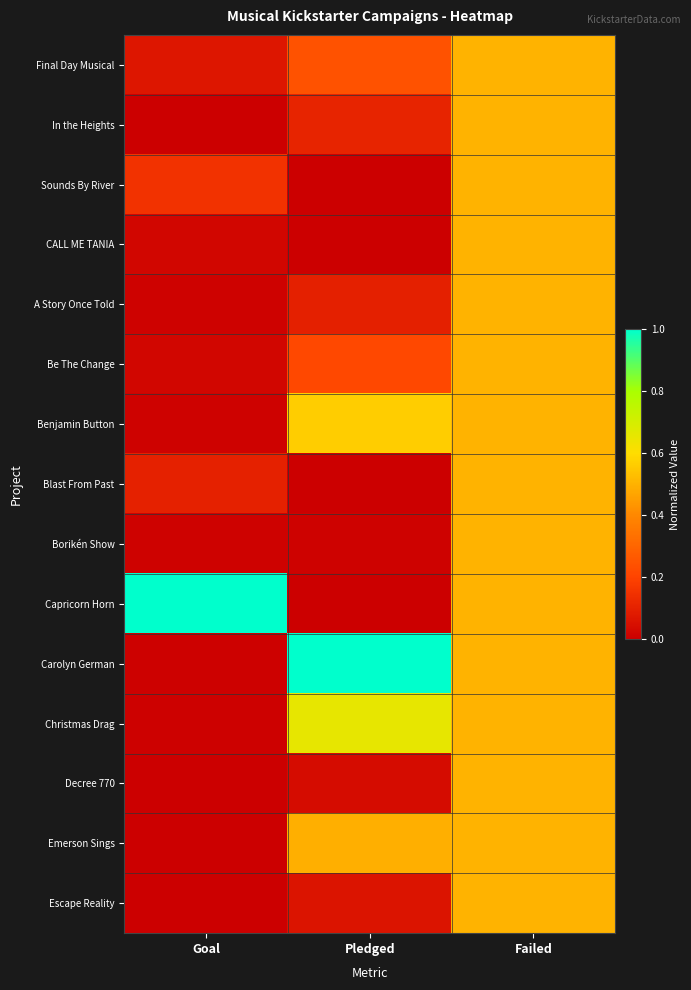

Reading right to left, list all the values displayed in this chart.

Final Day Musical: Failed=0.5	Pledged=0.2	Goal=0.1
In the Heights: Failed=0.5	Pledged=0.1	Goal=0.0
Sounds By River: Failed=0.5	Pledged=0.0	Goal=0.1
CALL ME TANIA: Failed=0.5	Pledged=0.0	Goal=0.0
A Story Once Told: Failed=0.5	Pledged=0.1	Goal=0.0
Be The Change: Failed=0.5	Pledged=0.2	Goal=0.0
Benjamin Button: Failed=0.5	Pledged=0.6	Goal=0.0
Blast From Past: Failed=0.5	Pledged=0.0	Goal=0.1
Borikén Show: Failed=0.5	Pledged=0.0	Goal=0.0
Capricorn Horn: Failed=0.5	Pledged=0.0	Goal=1.0
Carolyn German: Failed=0.5	Pledged=1.0	Goal=0.0
Christmas Drag: Failed=0.5	Pledged=0.7	Goal=0.0
Decree 770: Failed=0.5	Pledged=0.0	Goal=0.0
Emerson Sings: Failed=0.5	Pledged=0.5	Goal=0.0
Escape Reality: Failed=0.5	Pledged=0.1	Goal=0.0